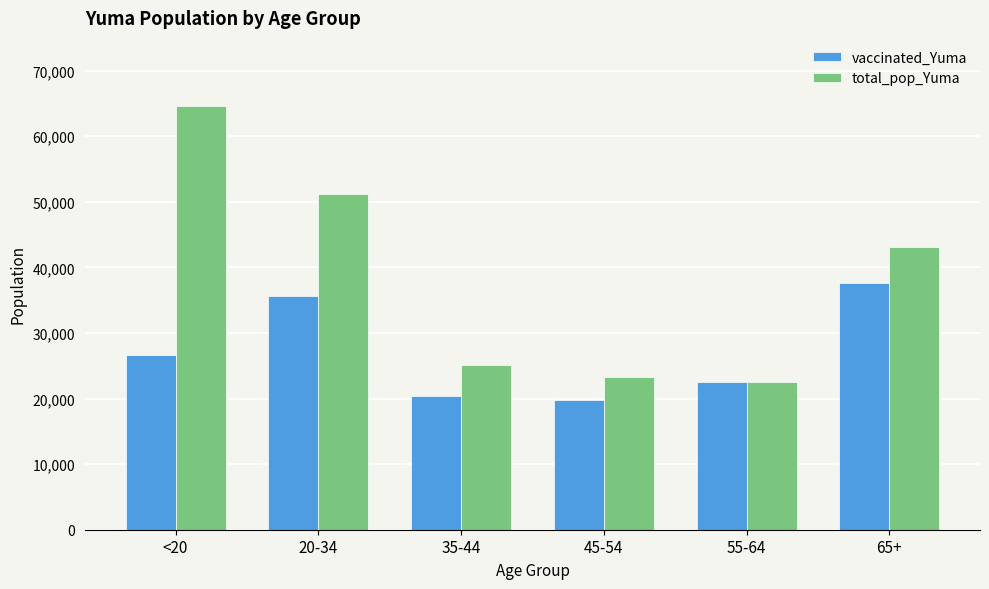

How many bars are there in each group?

2